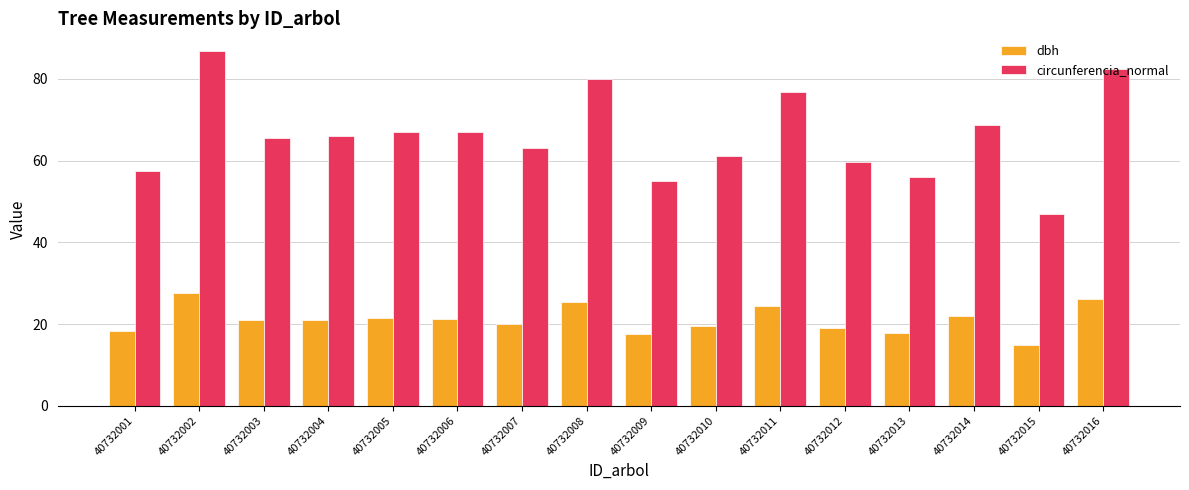

True or false: circunferencia_normal has a value of 105.4 at 40732011.

False